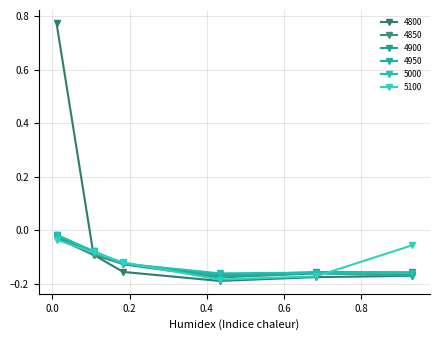

What is the value of the 4800 point at the 4th from the left?

-0.2